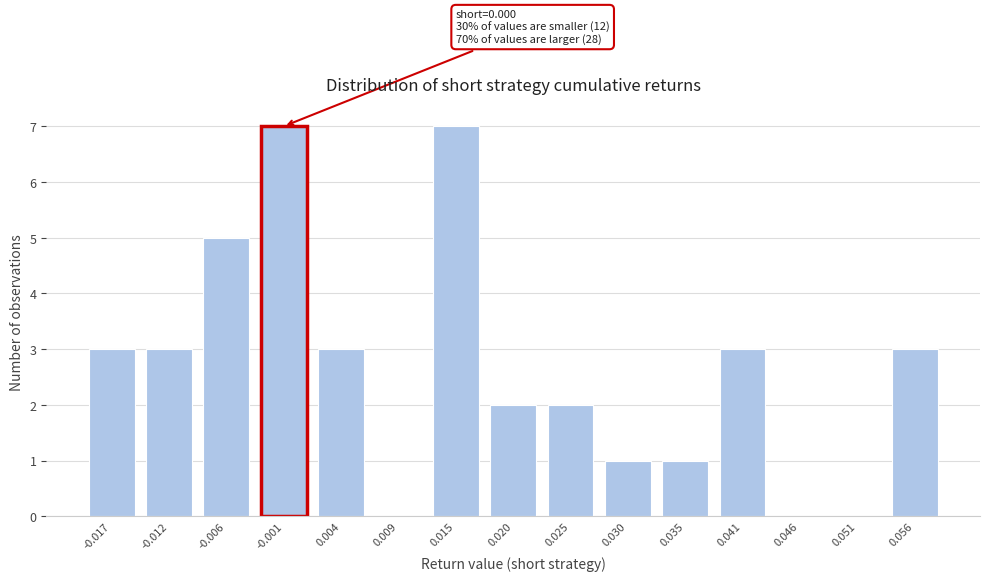

Reading right to left, transcribe all the data shown in this chart.

0.056=3	0.051=0	0.046=0	0.041=3	0.035=1	0.030=1	0.025=2	0.020=2	0.015=7	0.009=0	0.004=3	-0.001=7	-0.006=5	-0.012=3	-0.017=3